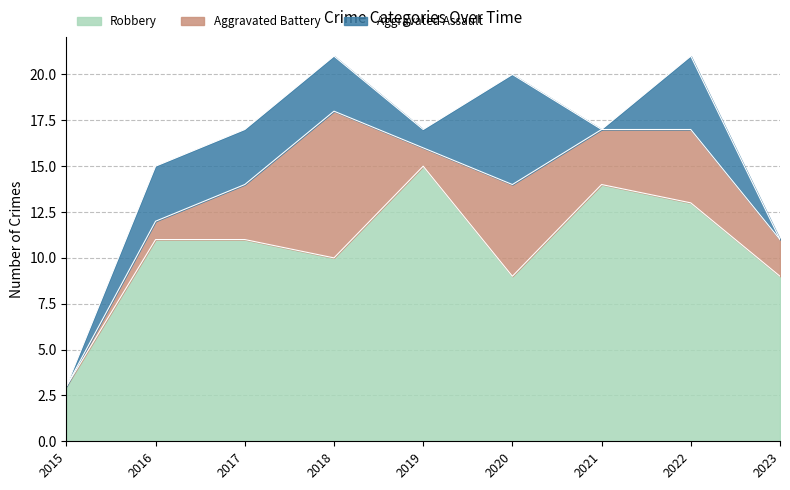

How many interior local valleys does the Robbery series have?

2